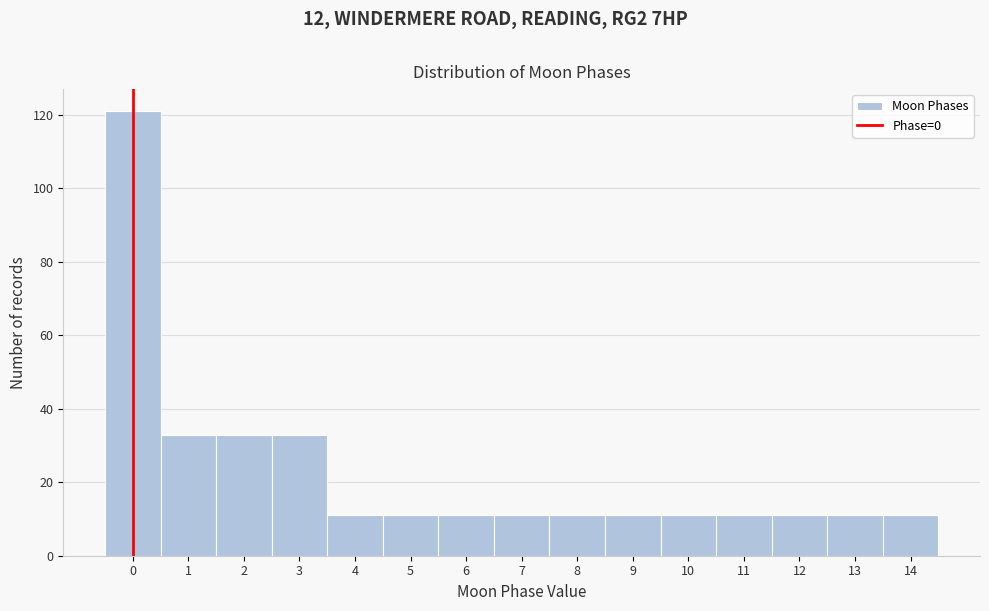

Reading left to right, transcribe this chart: for each bar, give the range it covers on the x-axis and its height. The values are not printed on the chart, so give them approximately, as read against the axis.

-0.5 to 0.5: 122
0.5 to 1.5: 34
1.5 to 2.5: 34
2.5 to 3.5: 34
3.5 to 4.5: 12
4.5 to 5.5: 12
5.5 to 6.5: 12
6.5 to 7.5: 12
7.5 to 8.5: 12
8.5 to 9.5: 12
9.5 to 10.5: 12
10.5 to 11.5: 12
11.5 to 12.5: 12
12.5 to 13.5: 12
13.5 to 14.5: 12